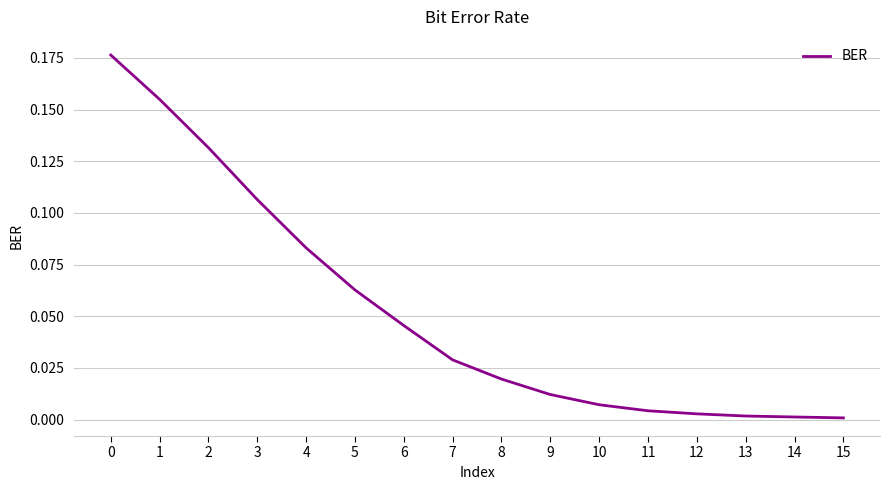

The value at 15 is 0.0. True or false?

True